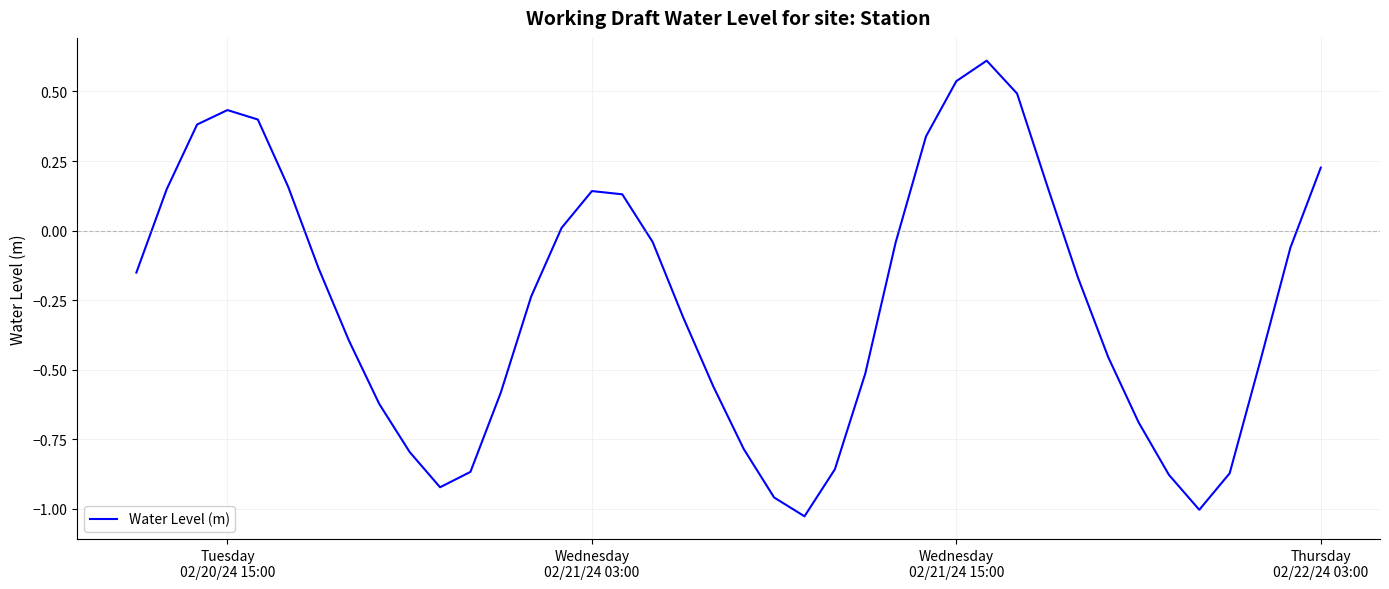

What is the maximum value shown in the chart?

0.6